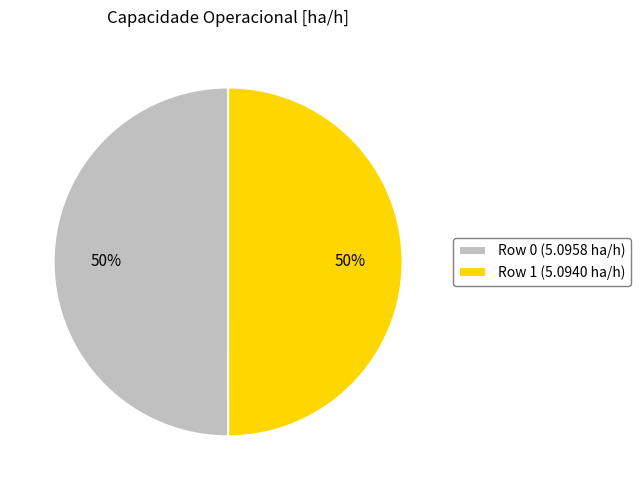

How many segments does this pie chart have?

2